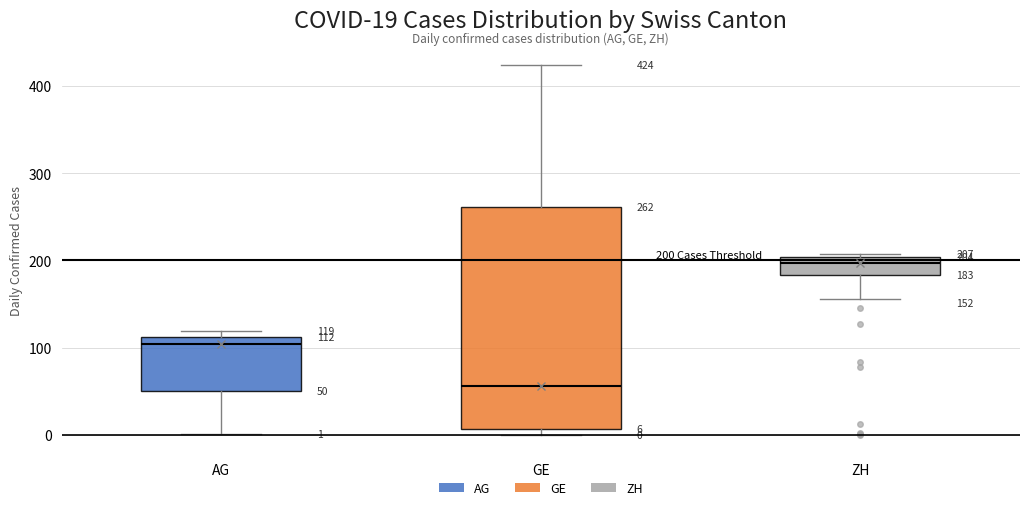

Which box is the tallest, from its lower edge to its upper edge?

GE